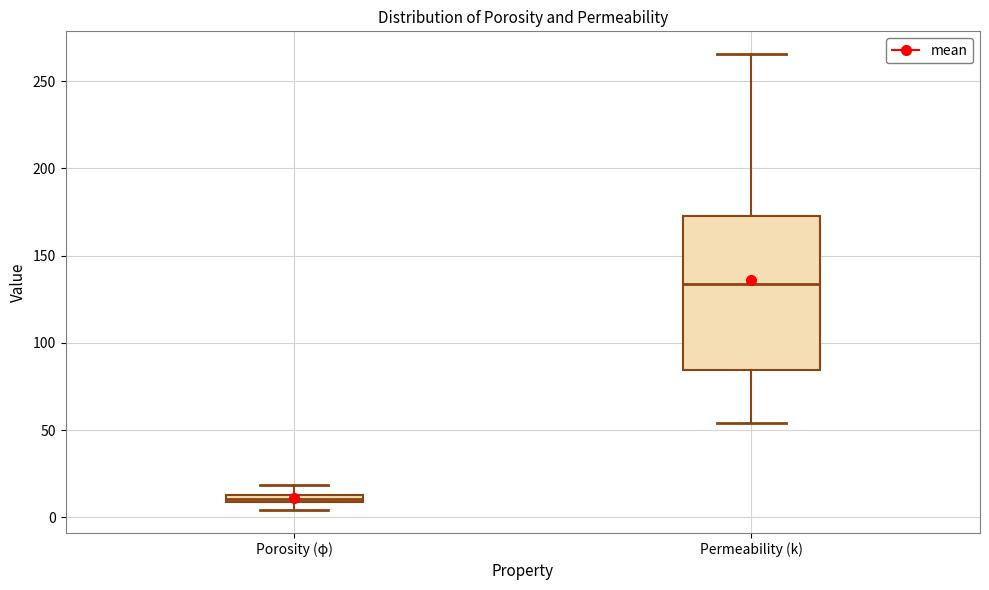

Where is the upper edge of the box for Porosity (φ) on the y-axis? The values are not printed on the chart, so give them approximately, as read against the axis.

15